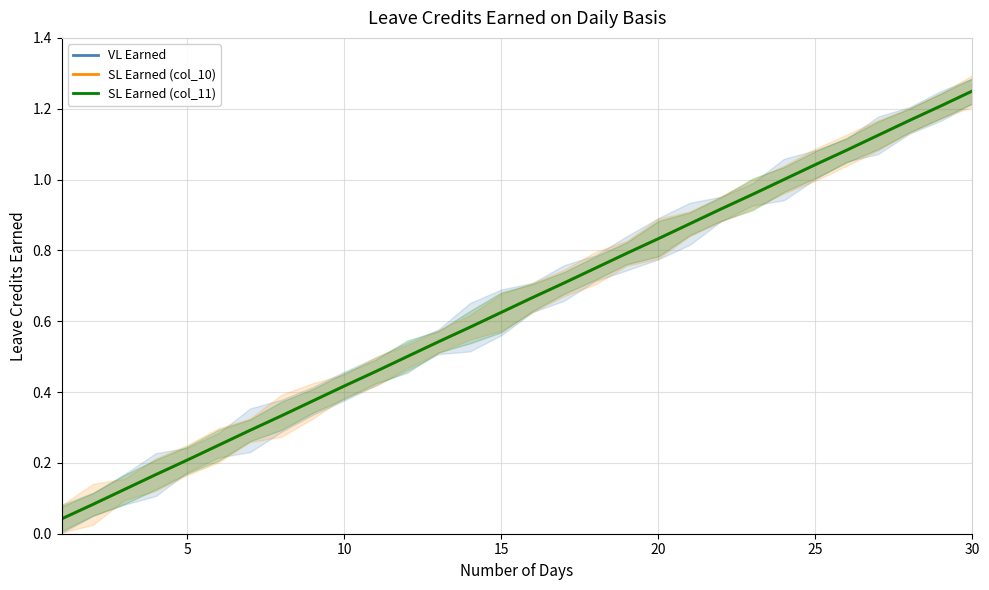

The value of SL Earned (col_11) at 30 is 0.4. True or false?

False